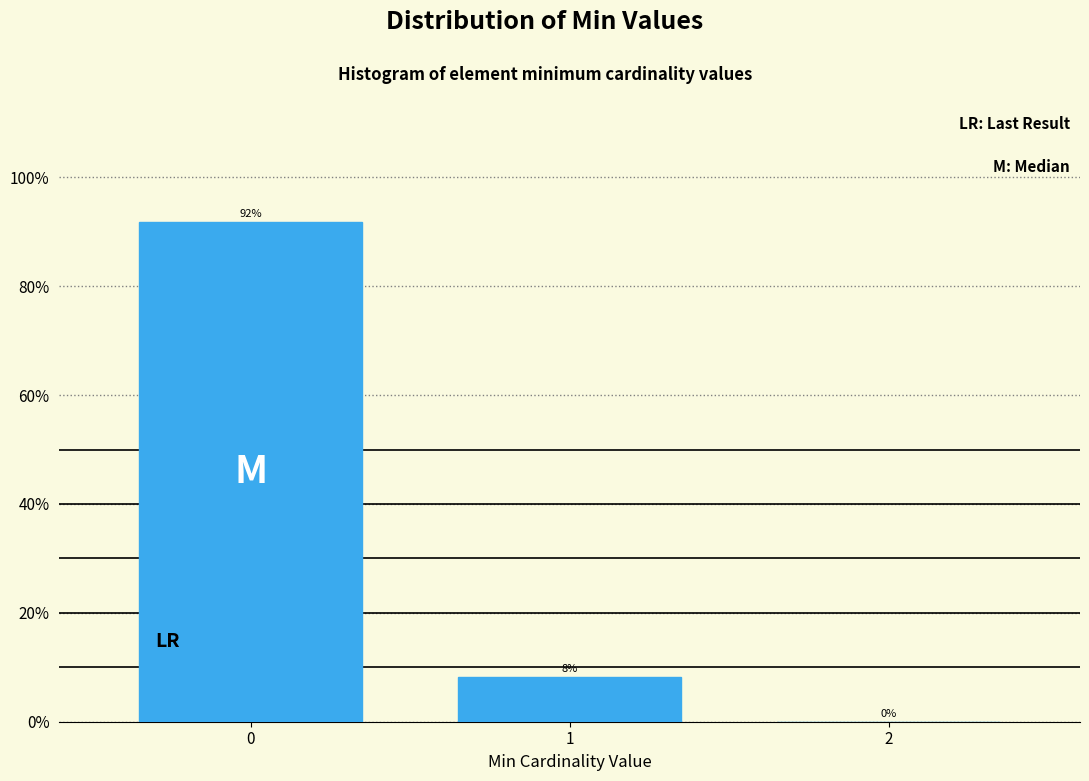

True or false: the data shows 36.2 at 2.

False